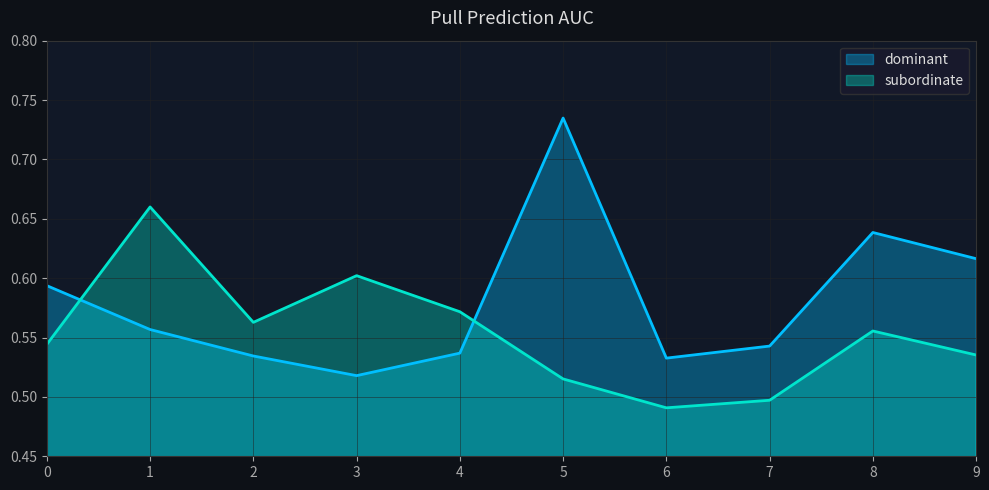

Is it true that subordinate equals 1.0 at 8?

False